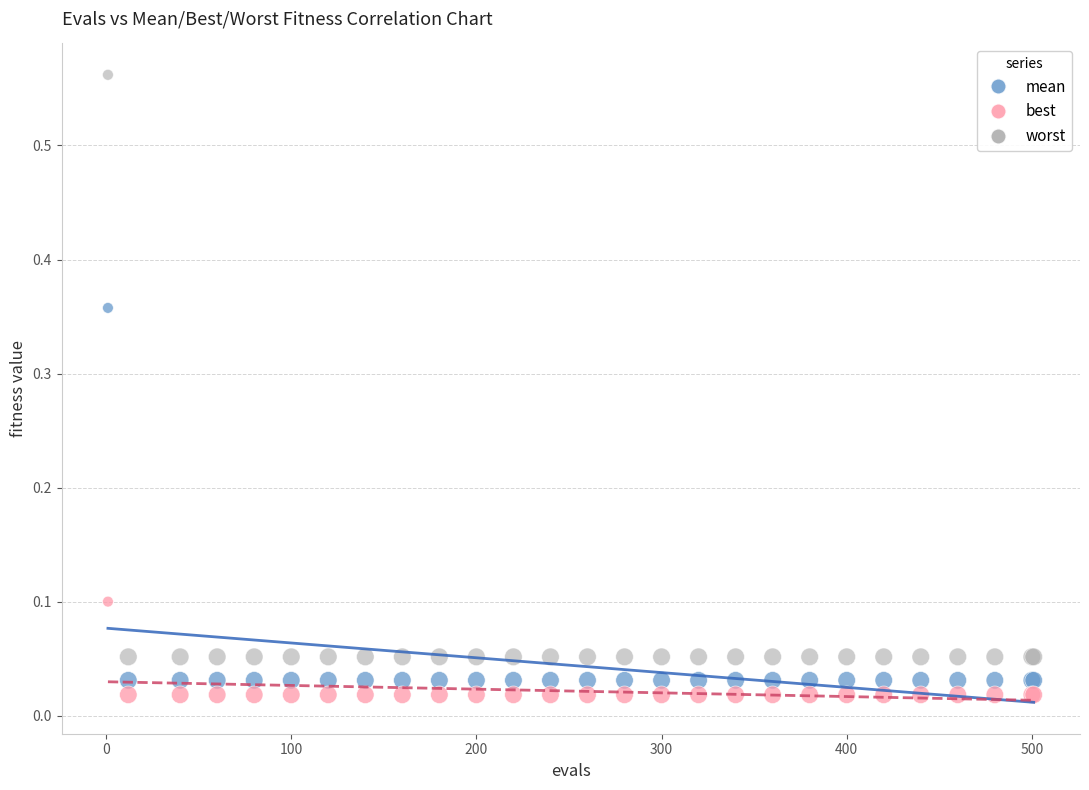

What is the X range (max minus min) for the scatter plot?

500.0